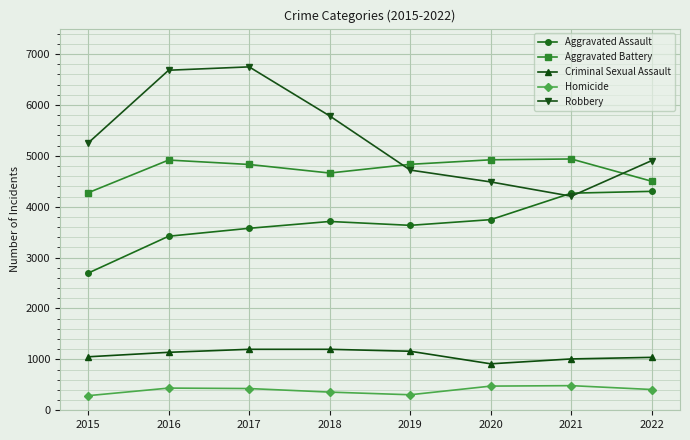

The value of Criminal Sexual Assault at 2017 is 1198. True or false?

True